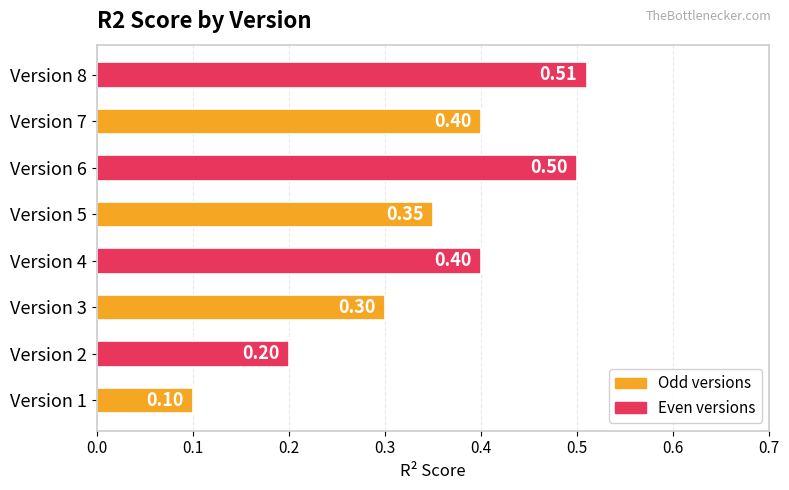

Count the values in the range 0 to 1.

8